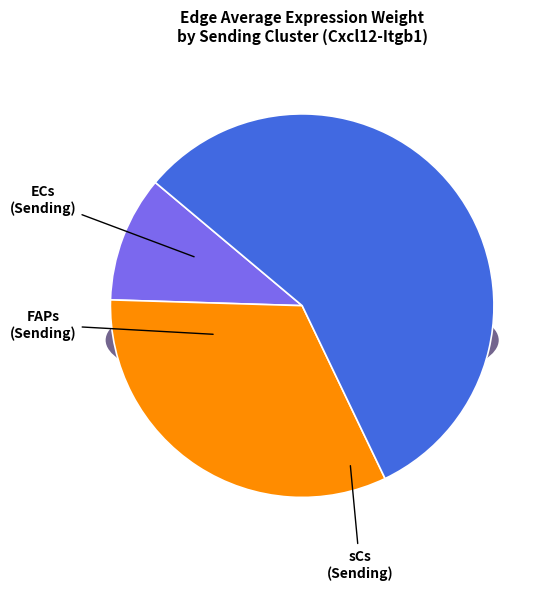

Which series changed the most between ECs and FAPs?

sCs